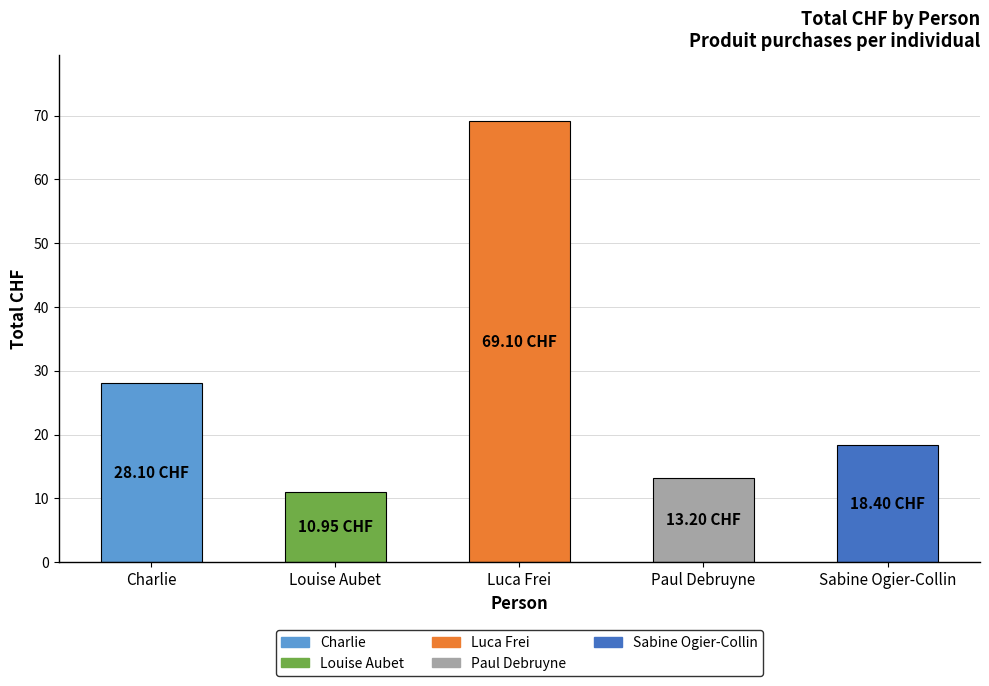

Rank the categories by value from lowest to highest.

Louise Aubet, Paul Debruyne, Sabine Ogier-Collin, Charlie, Luca Frei